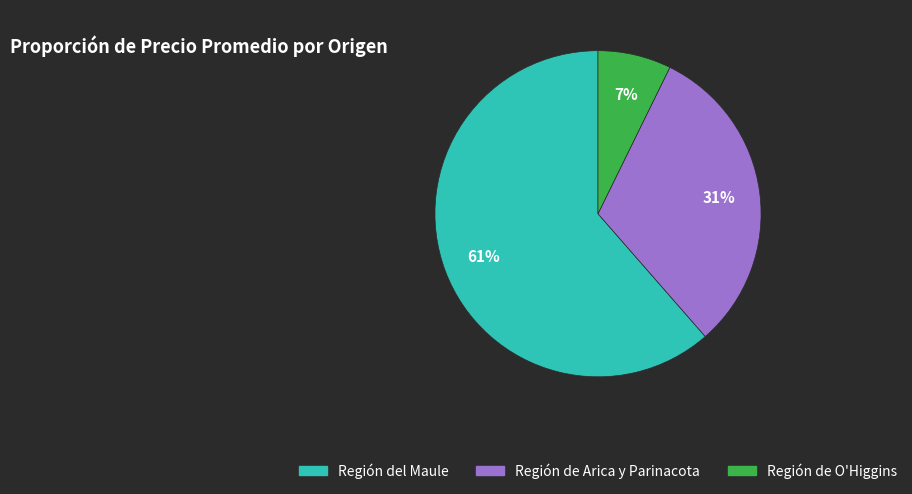

To the nearest percent, what is the average slice percentage?

33%